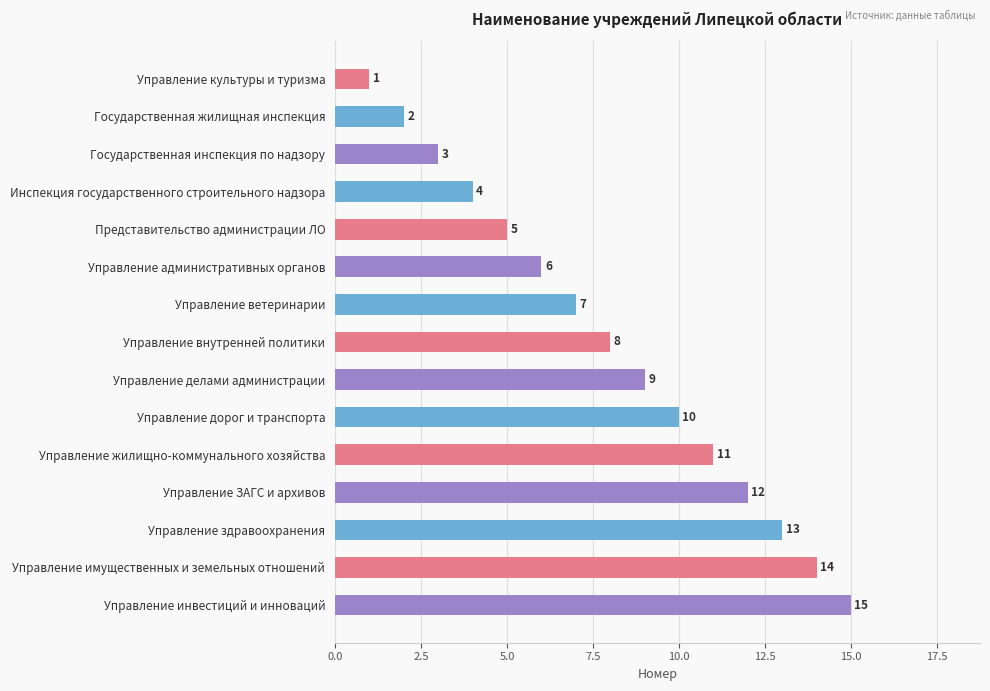

Are the bars horizontal?

Yes